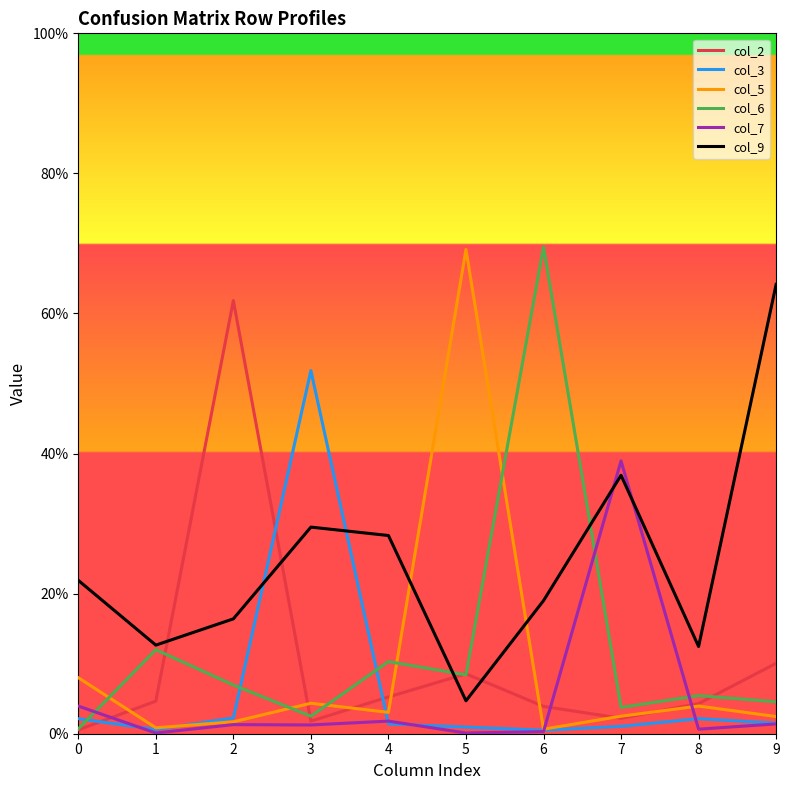

Is this an area chart (filled region under the line)?

No